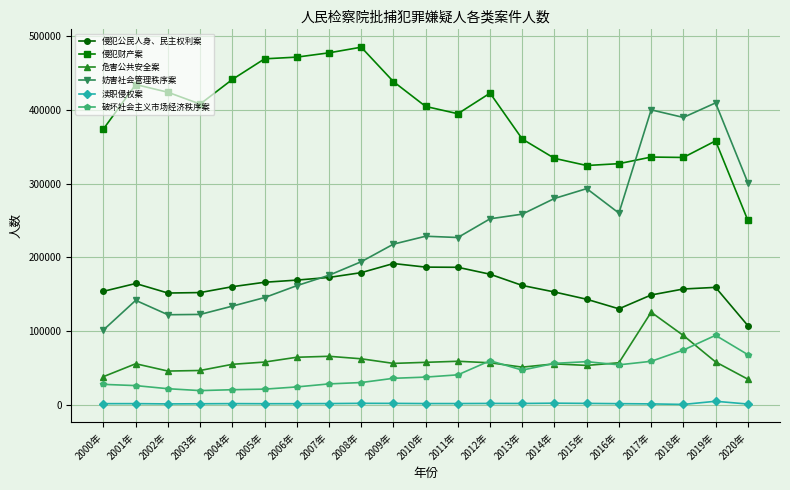

True or false: 渎职侵权案 has more than 0 points higher than both neighbors.

True